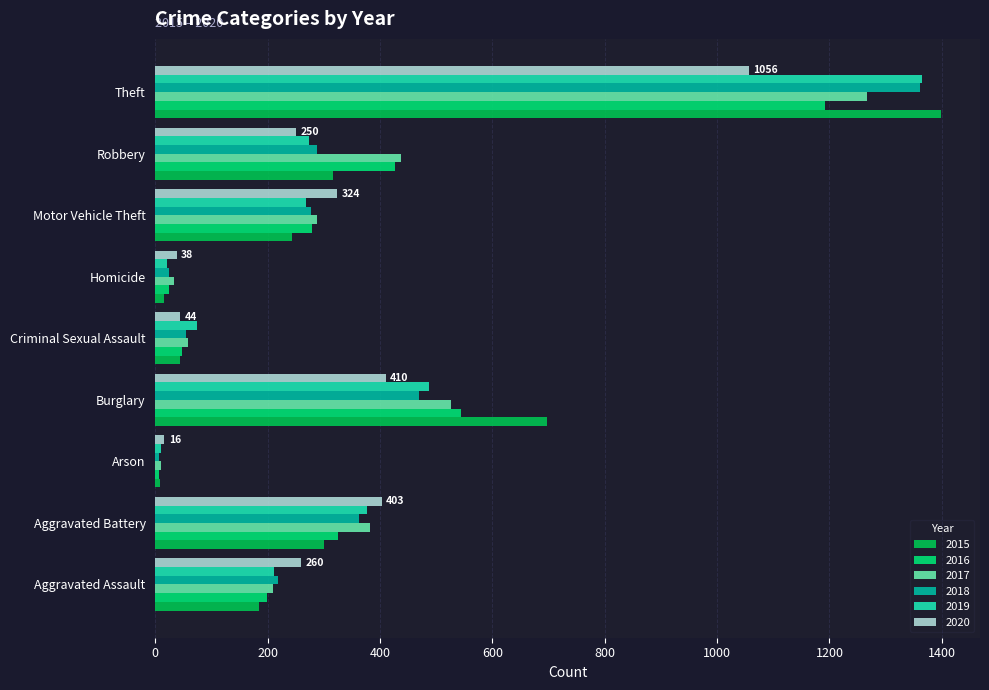

What is the spread (max minus min) of values at Aggravated Battery?

103